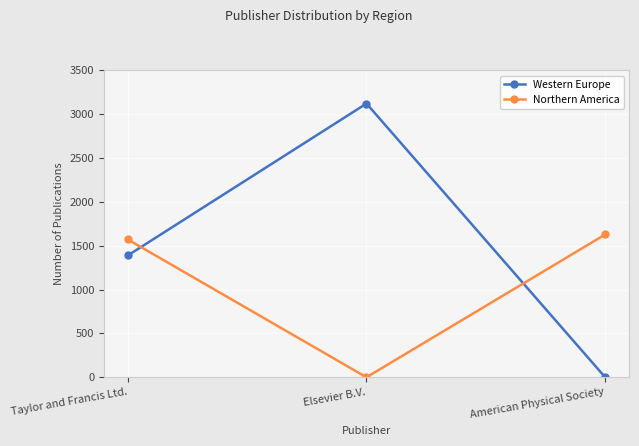

How many data points does each series have?

3